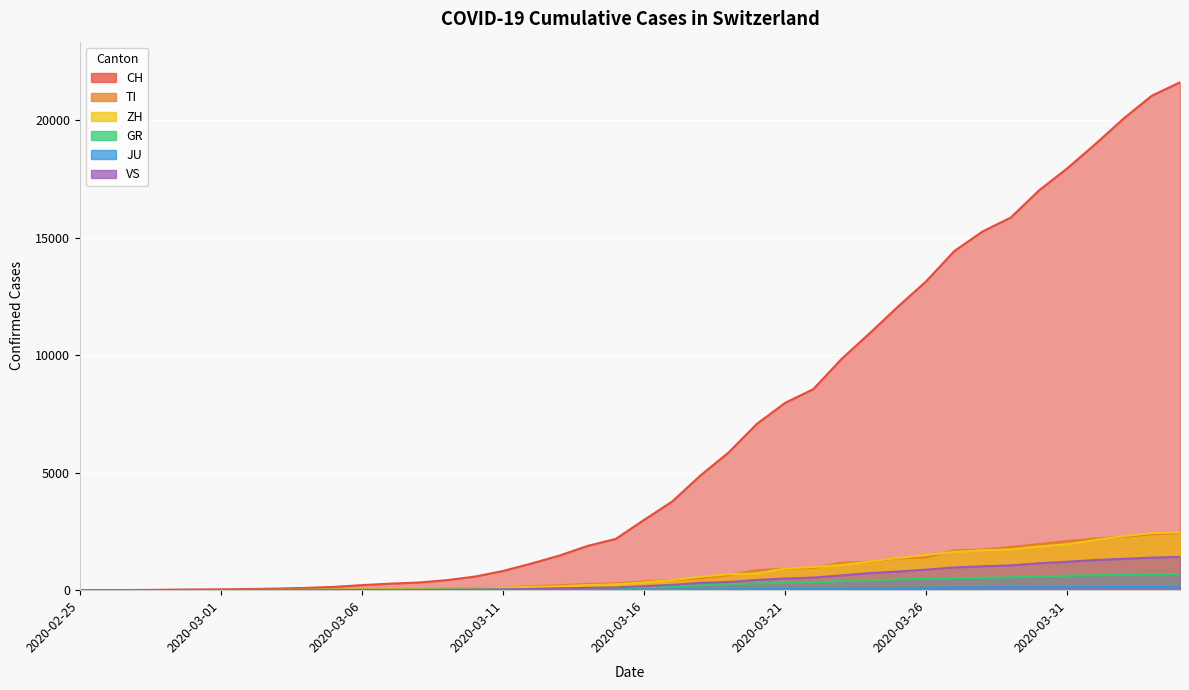

What position from the right is 2020-03-01?

35